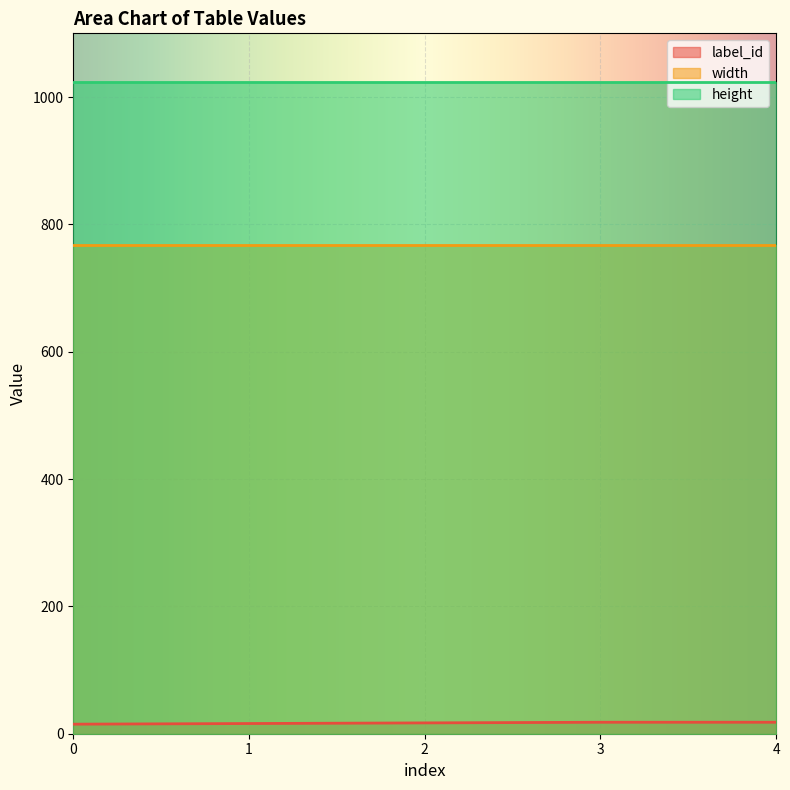

Reading right to left, what are all the values shown in this chart?

label_id: 4=18	3=18	2=17	1=16	0=15
width: 4=768	3=768	2=768	1=768	0=768
height: 4=1024	3=1024	2=1024	1=1024	0=1024